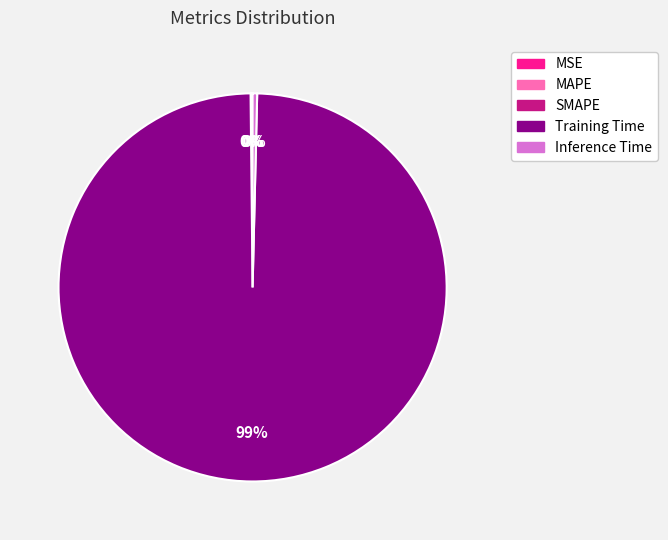

To the nearest percent, what is the average slice percentage?

20%